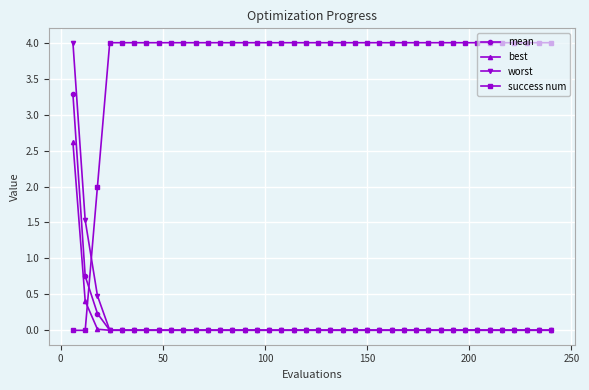

Which series has the largest total across all categories?

success num